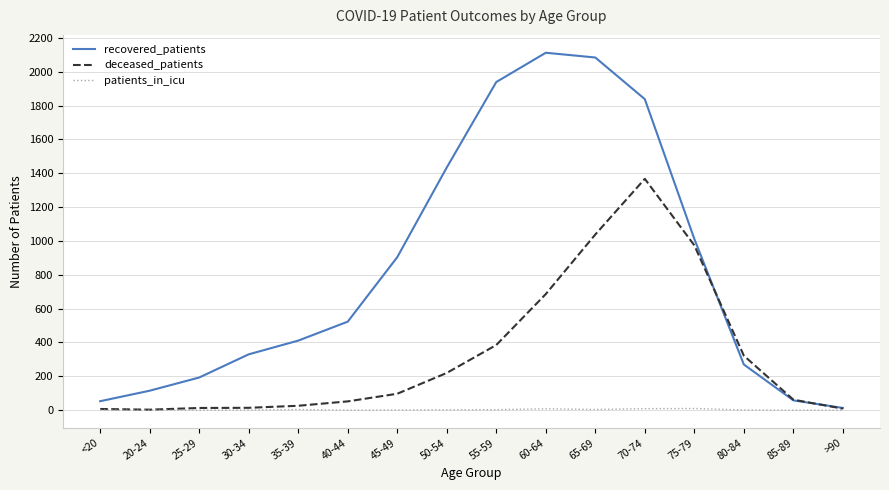

The value of patients_in_icu at 30-34 is 1. True or false?

True